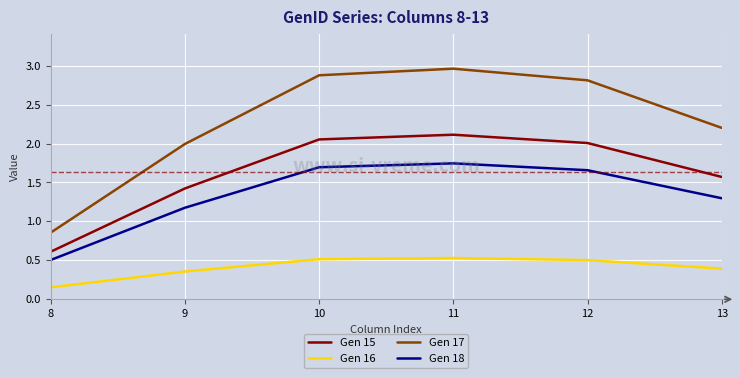

At which category does the chart reach its minimum across all series?

8